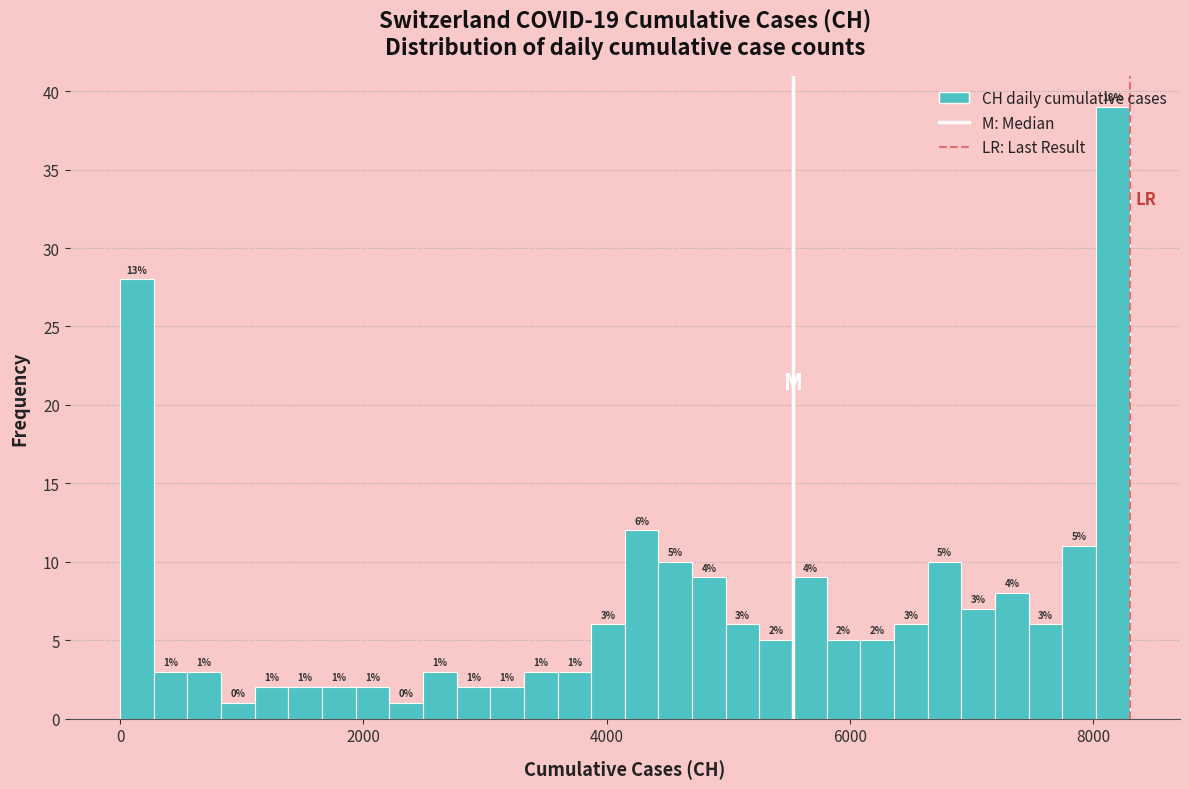

Read against the x-axis, roughly where is the centre of the tallest bar?

8200